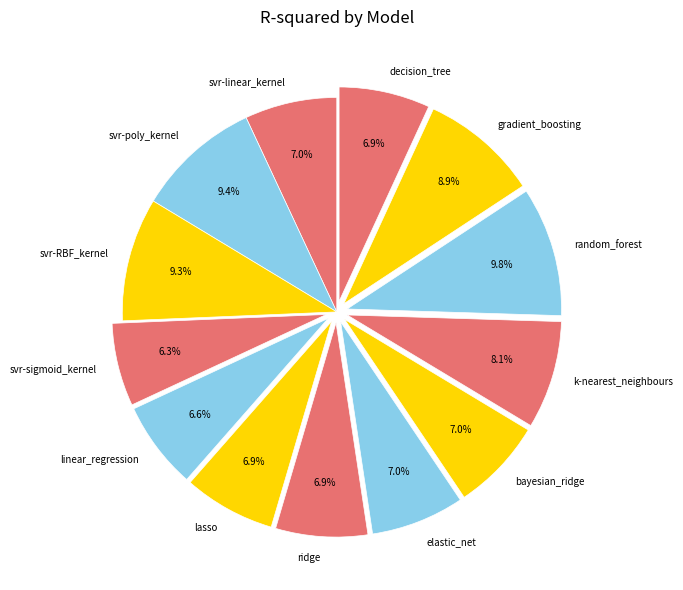

Is it true that elastic_net is 1% of the pie?

False